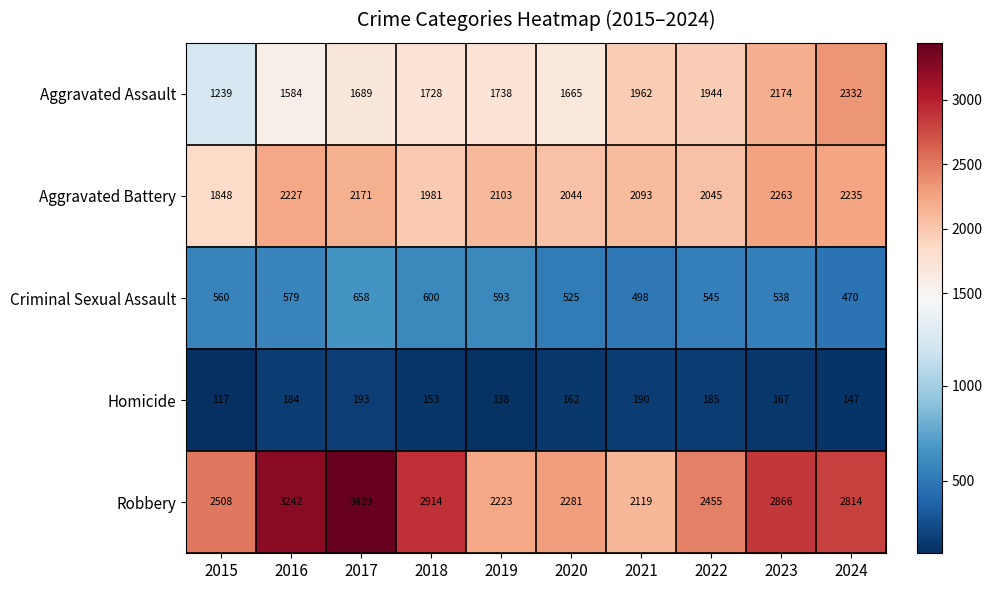

At how many categories does at least one series exceed 229?

10